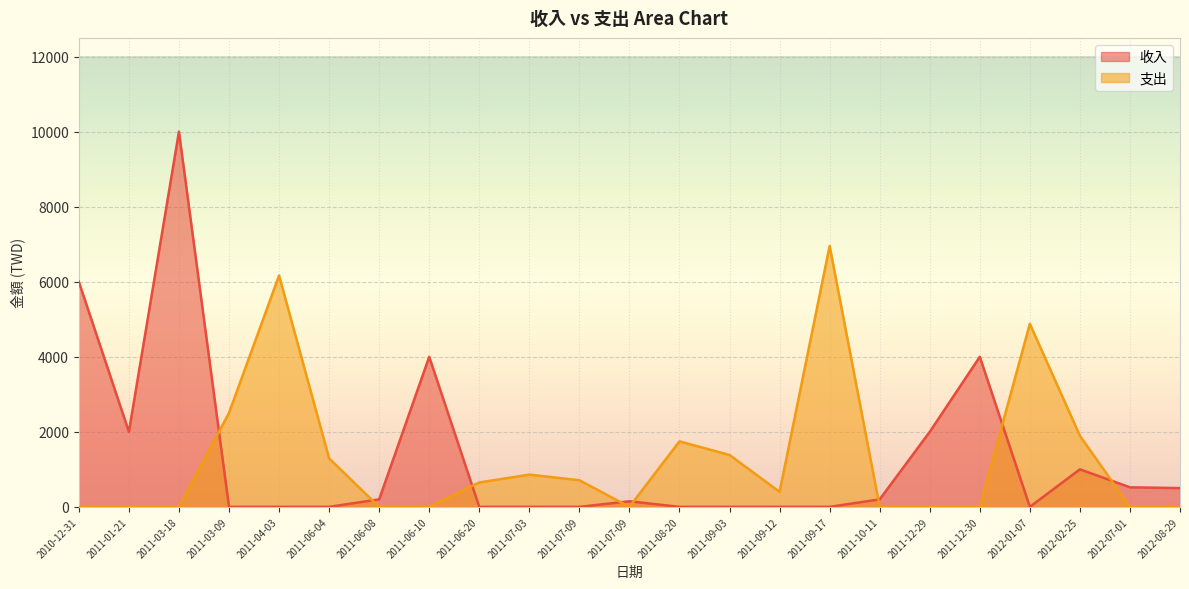

True or false: 收入 has a value of 0 at 2011-04-03.

True